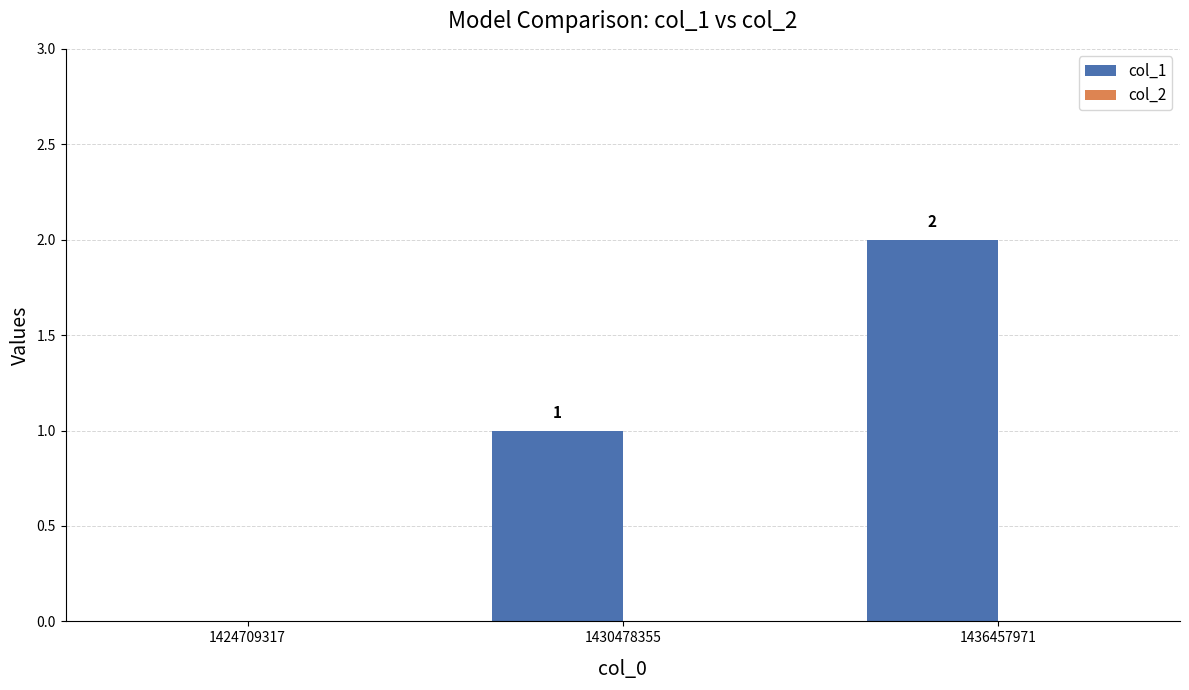

Between 1424709317 and 1436457971, which is larger?

1436457971